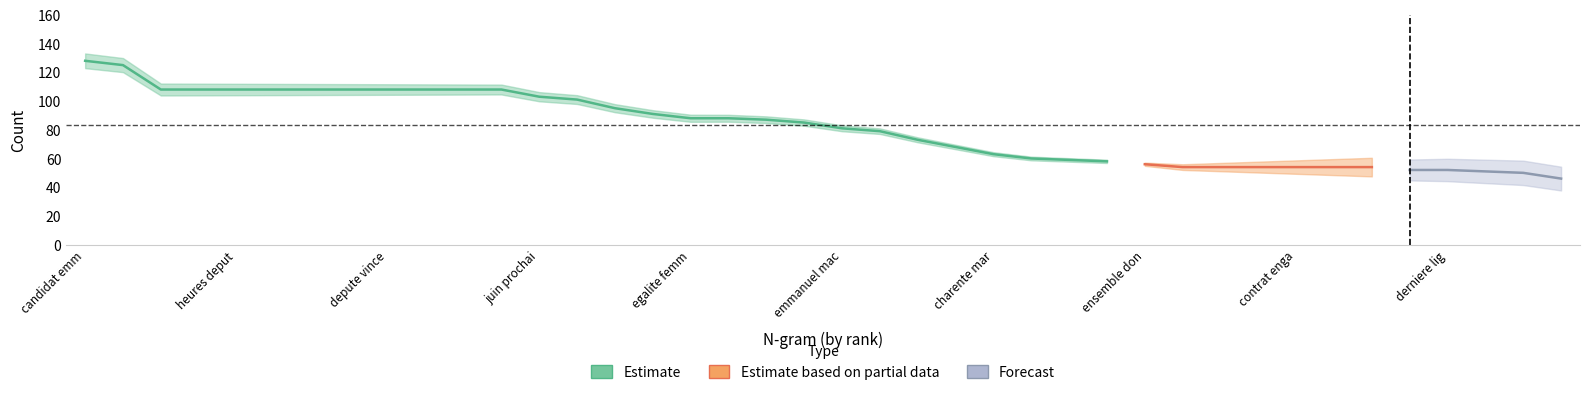

Is this an area chart (filled region under the line)?

No